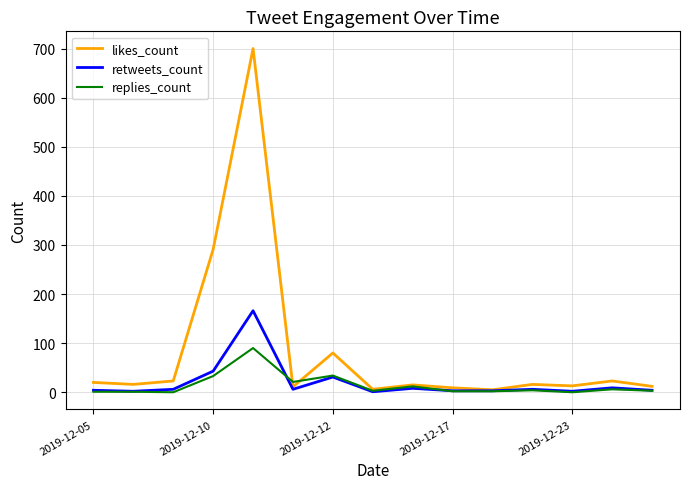

At how many categories does at least one series exceed 553?

1